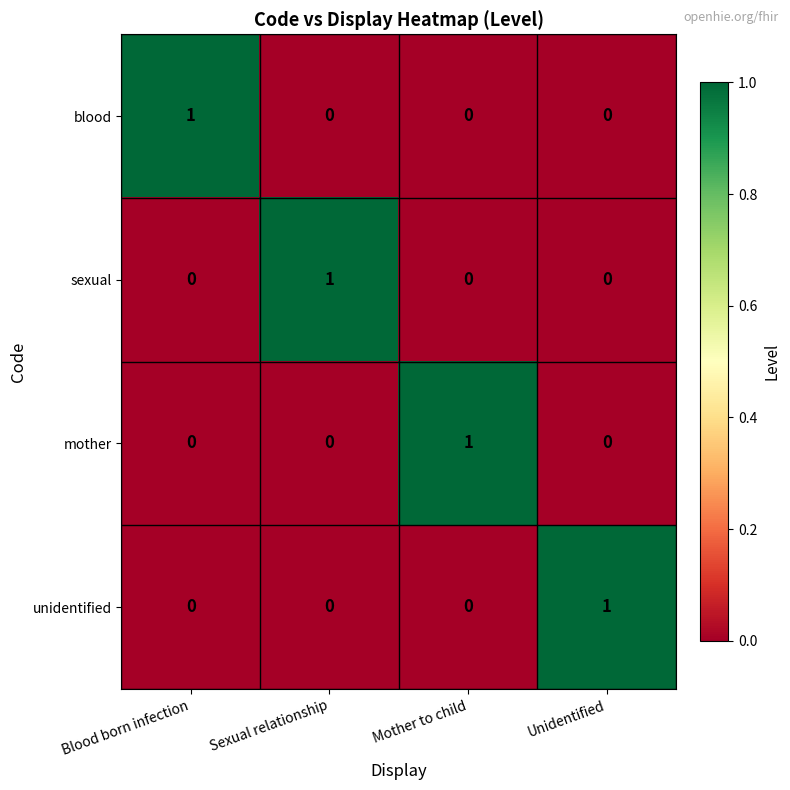

At which label does unidentified reach its peak?

Unidentified